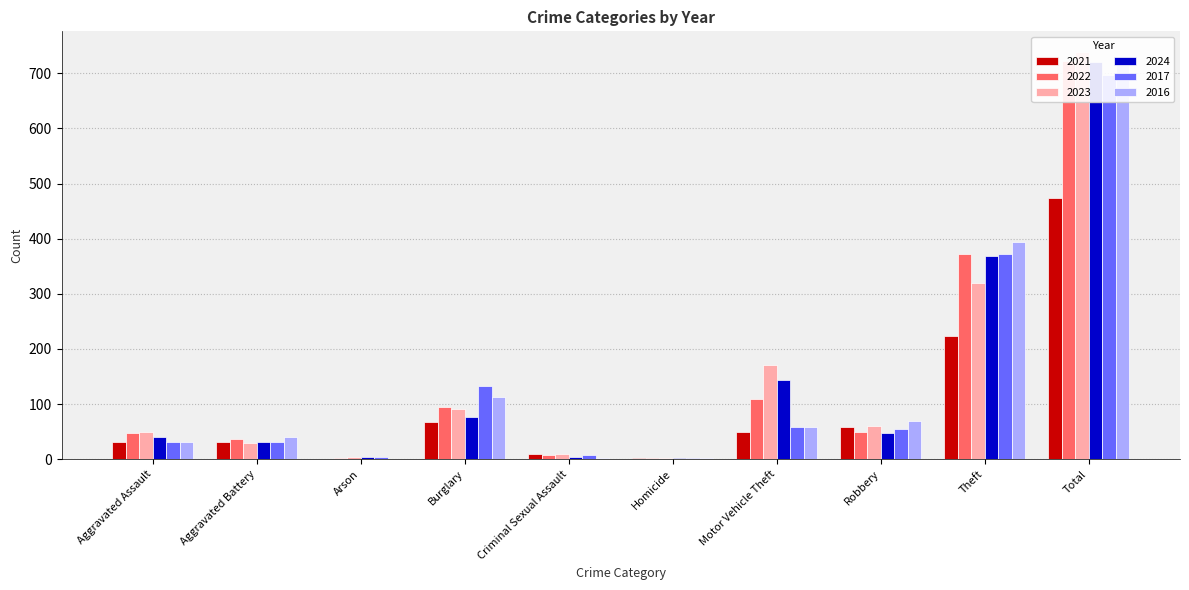

What is the approximate value of 2022 at Homicide?

2